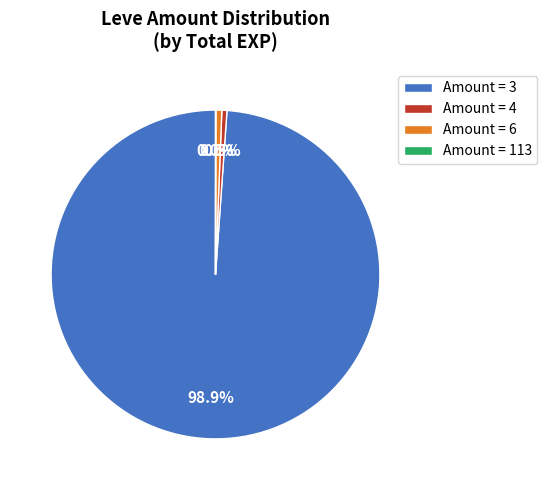

How much of the chart is everything except Amount = 6?

99.4%